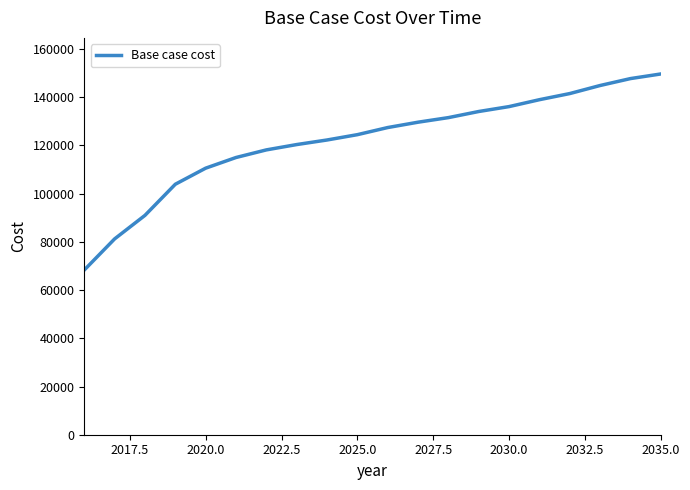

What is the smallest value displayed?

68321.4